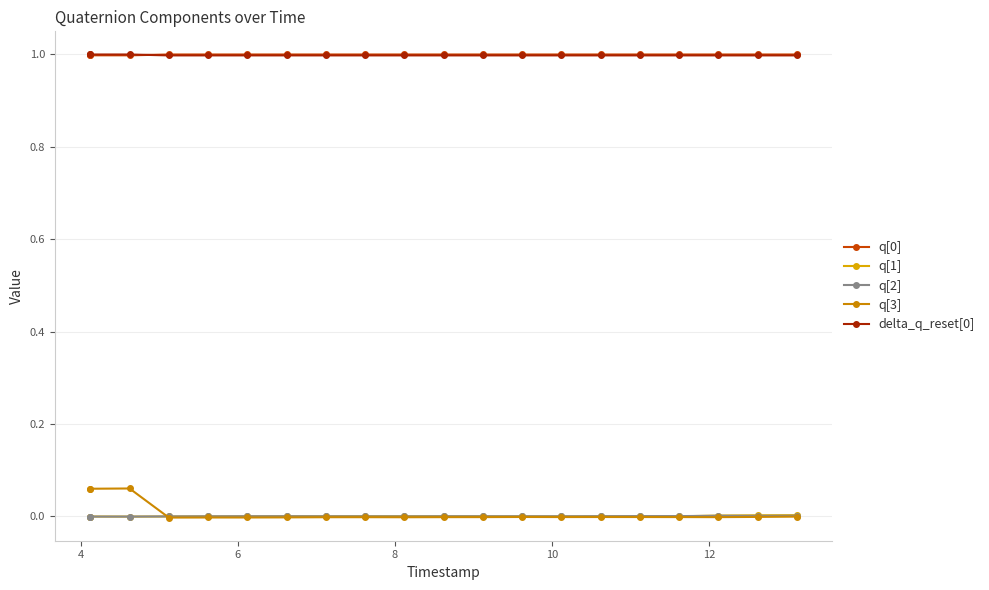

At which label is q[0] closest to 0?

6